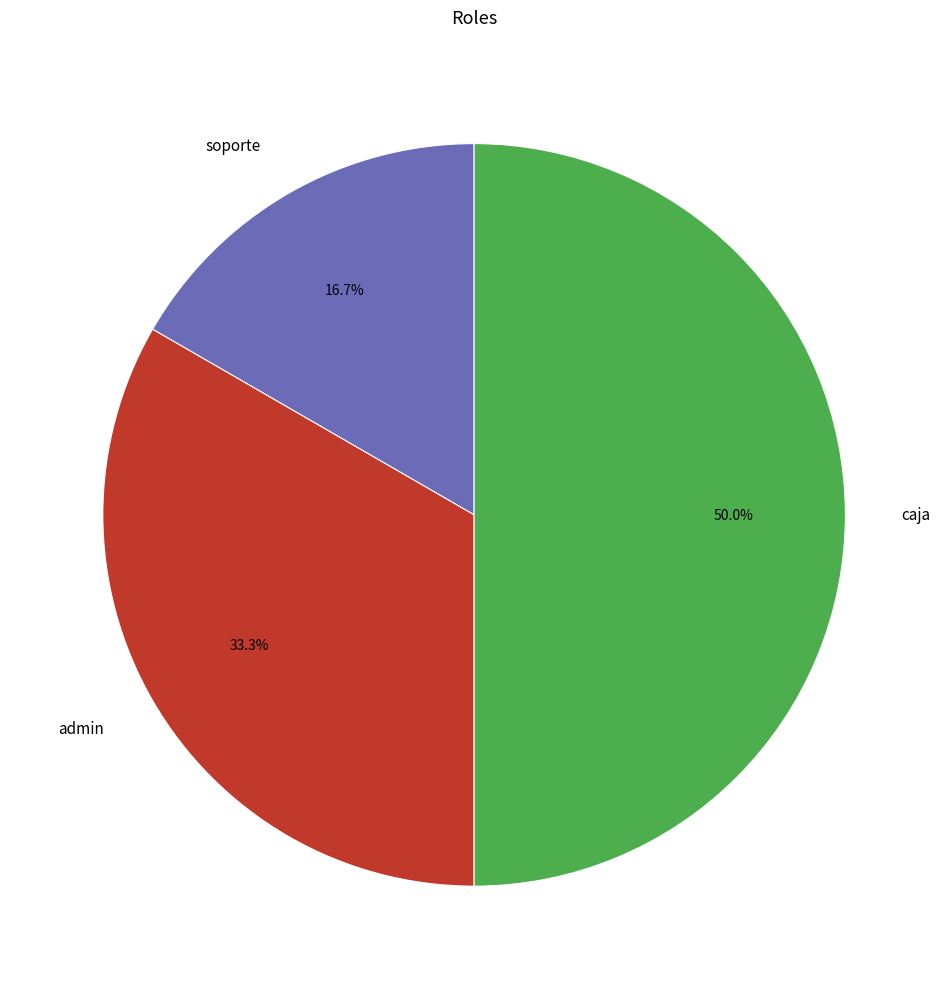

To the nearest percent, what portion does soporte represent?

17%